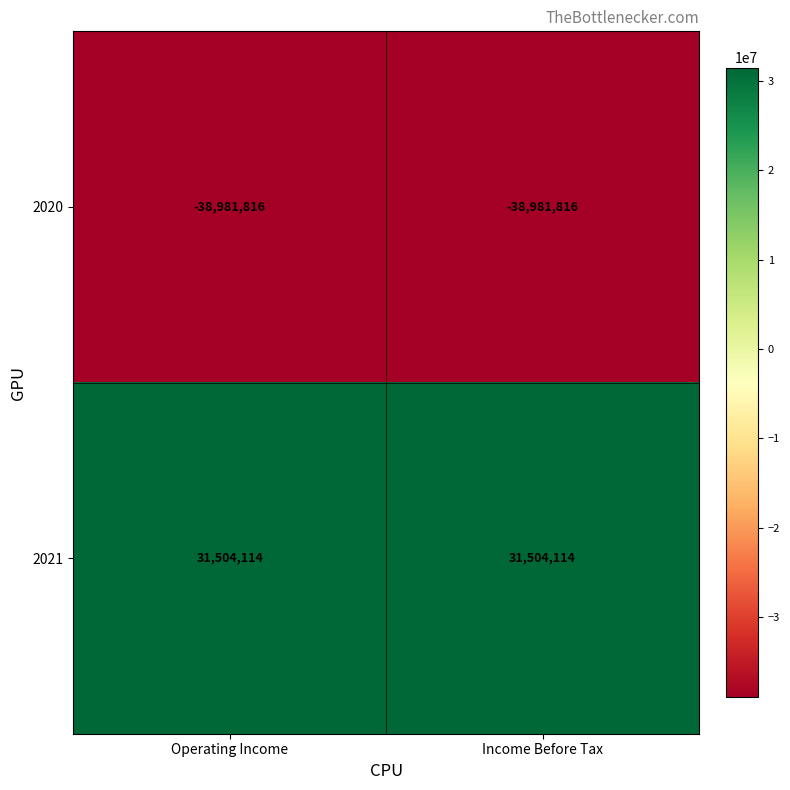

Reading left to right, list all the values displayed in this chart.

2020: -38981816	-38981816
2021: 31504114	31504114